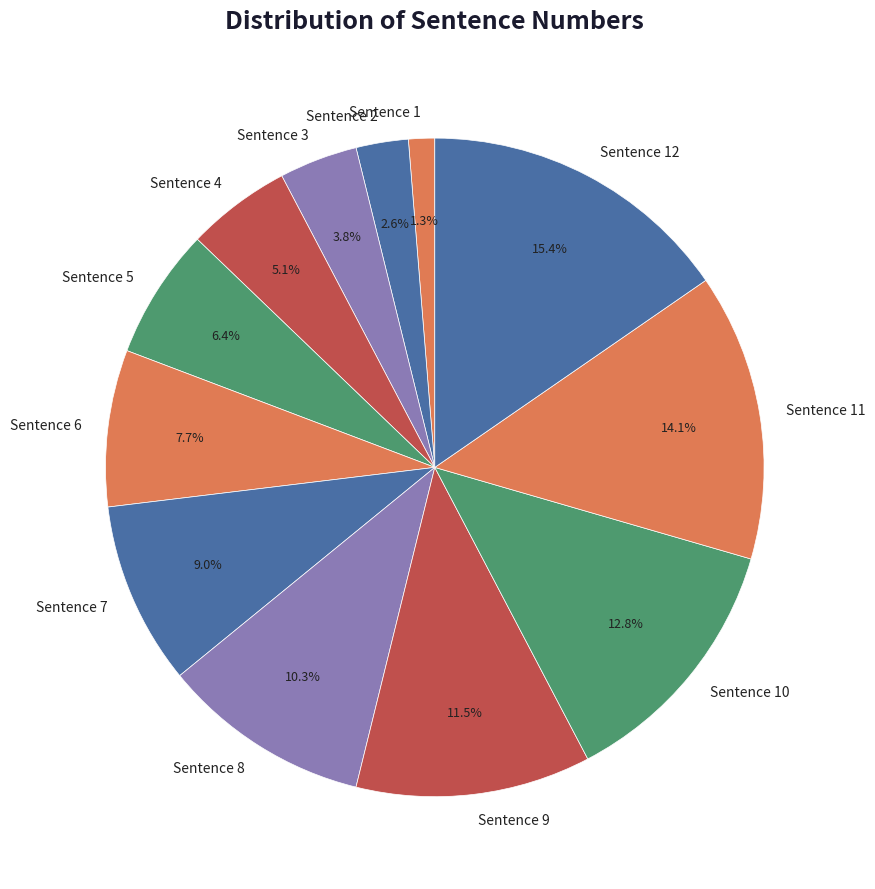

What is the total percentage of Sentence 1 and Sentence 3?

5.1%